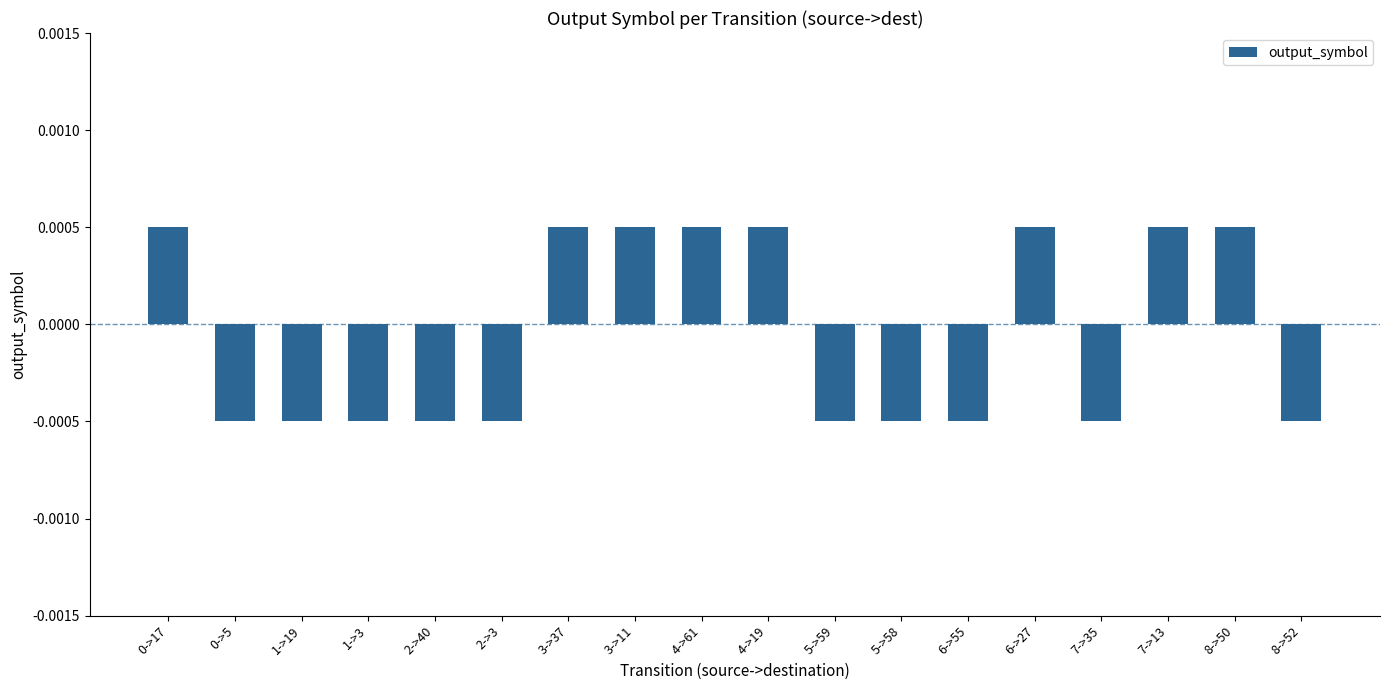

What is the label of the 2nd bar from the right?

8->50